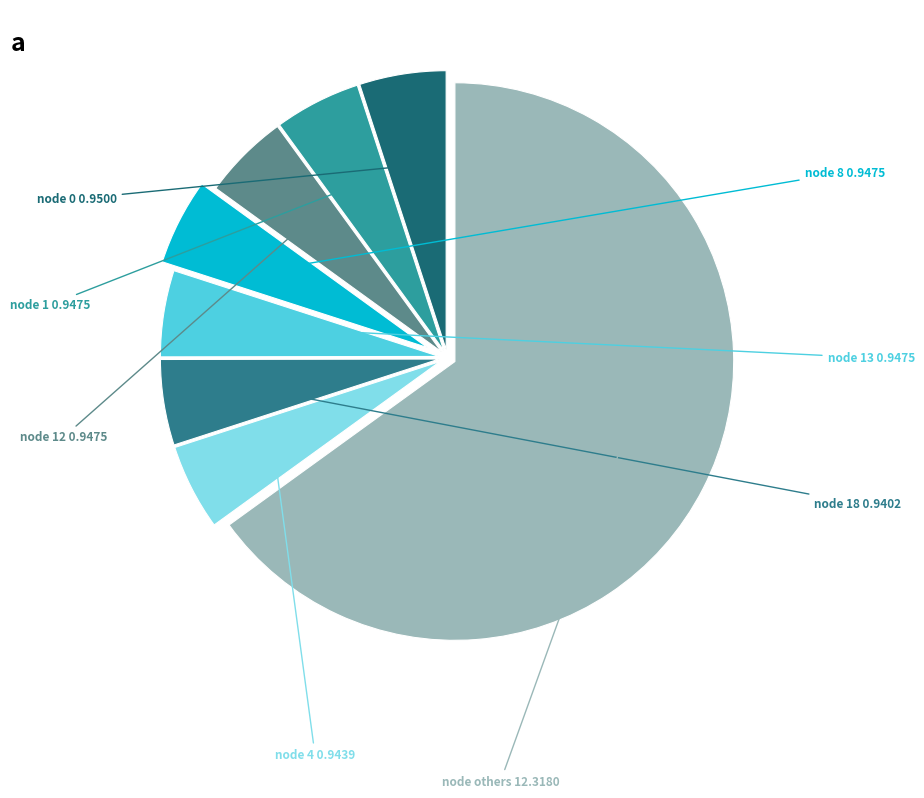

How many segments does this pie chart have?

8